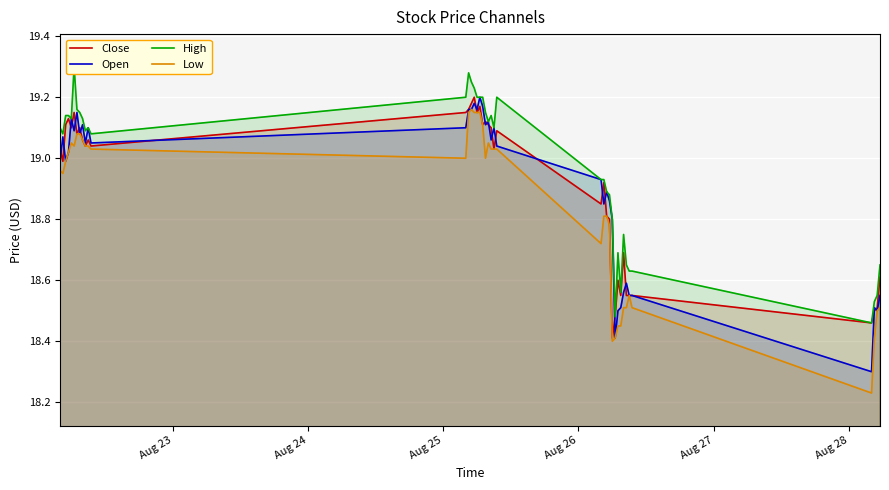

How many lines are shown in the chart?

4